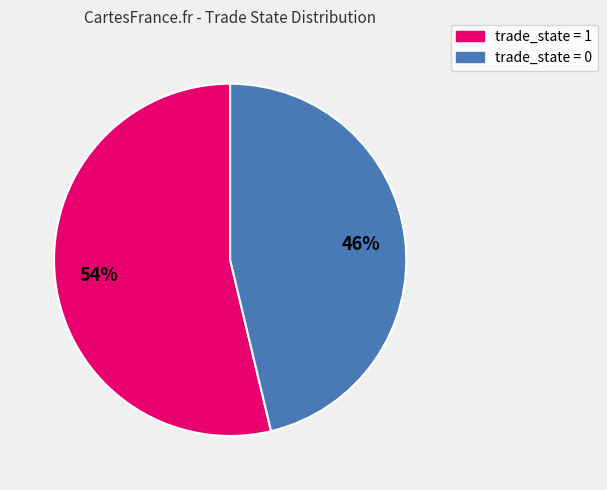

To the nearest percent, what is the average slice percentage?

50%